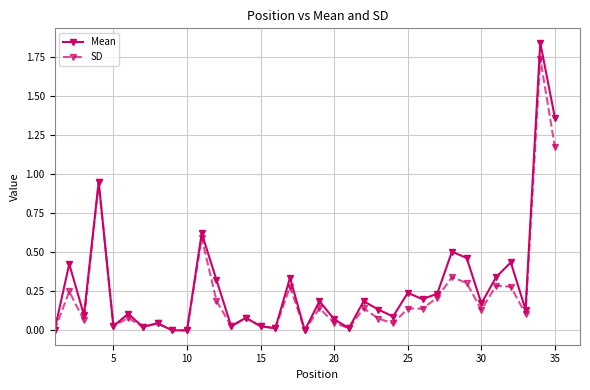

True or false: Mean has more than 2 interior local peaks.

True